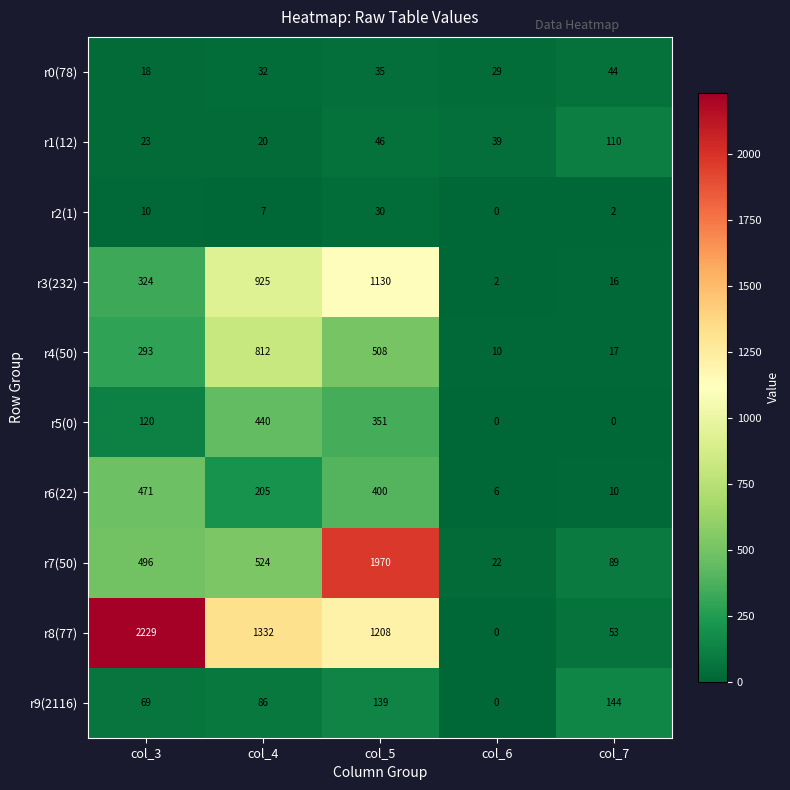

What is the difference between the r9(2116) values at col_5 and col_3?

70